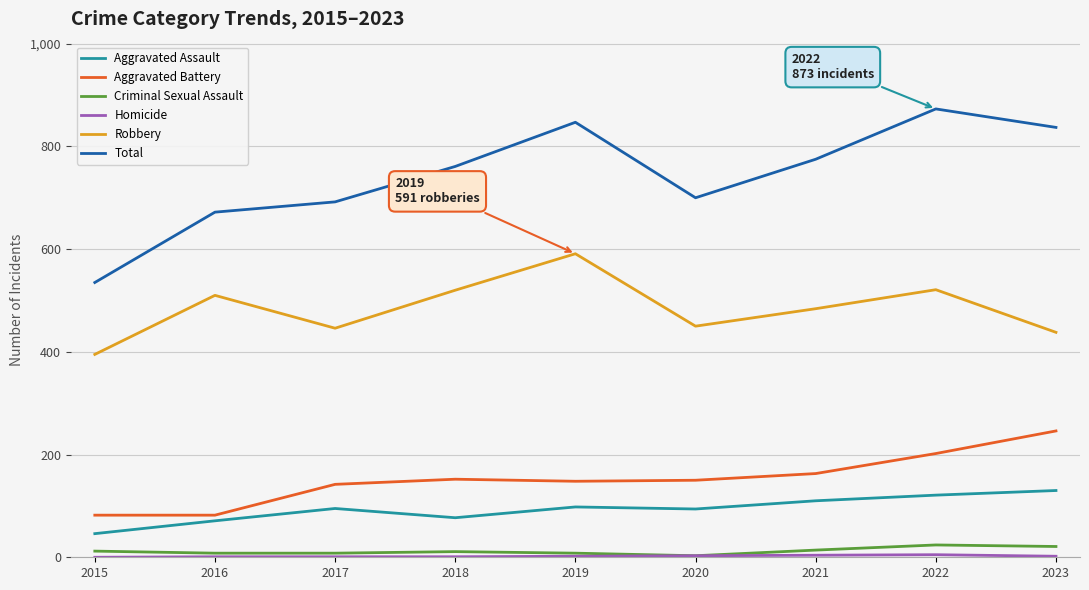

Read the Aggravated Assault value at 2019.

98